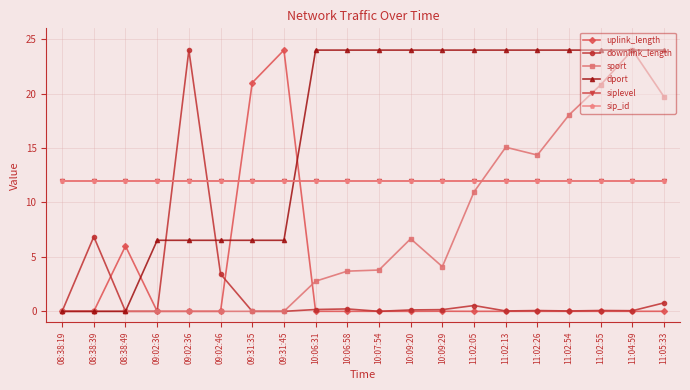

Does the chart have visible grid lines?

Yes